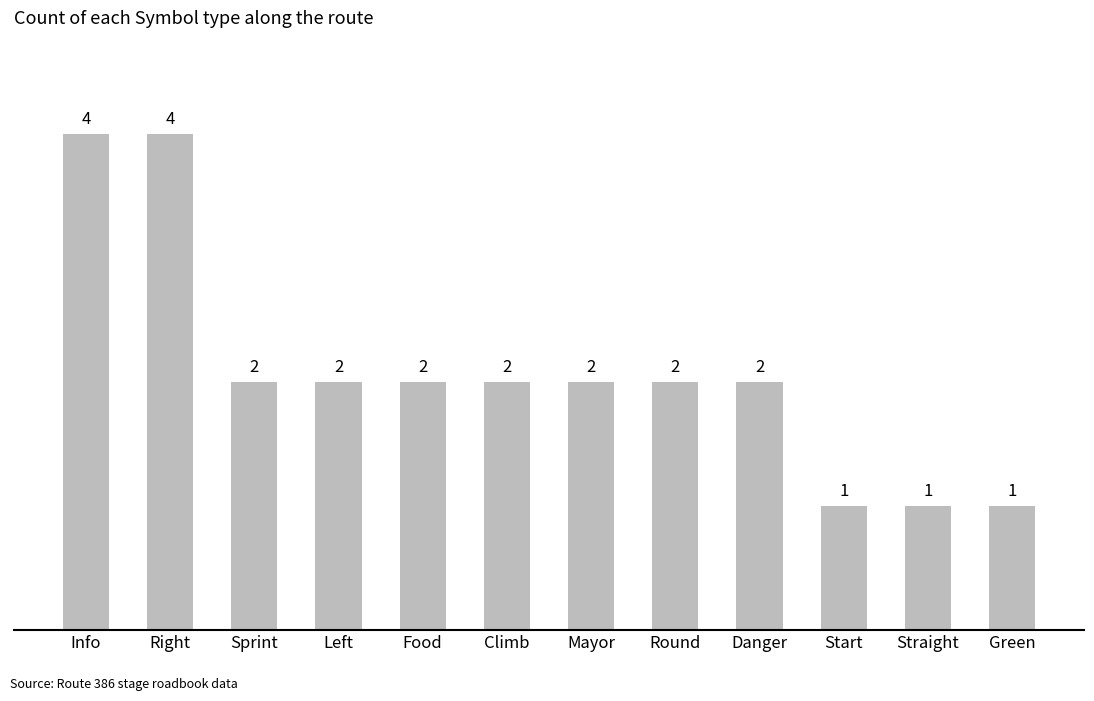

How many values are between 2 and 3?

7